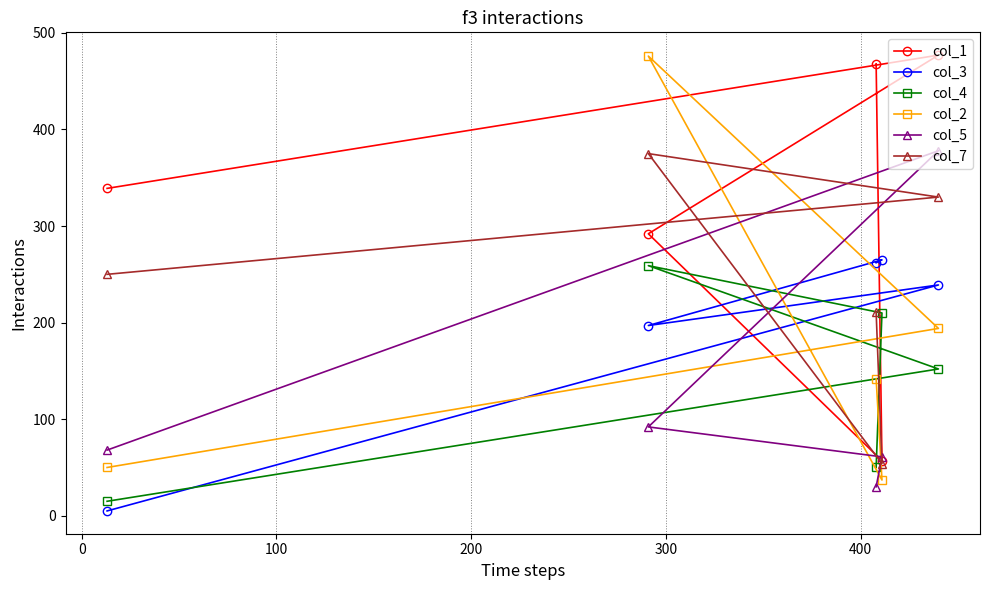

True or false: col_7 has more than 1 interior local peaks.

False